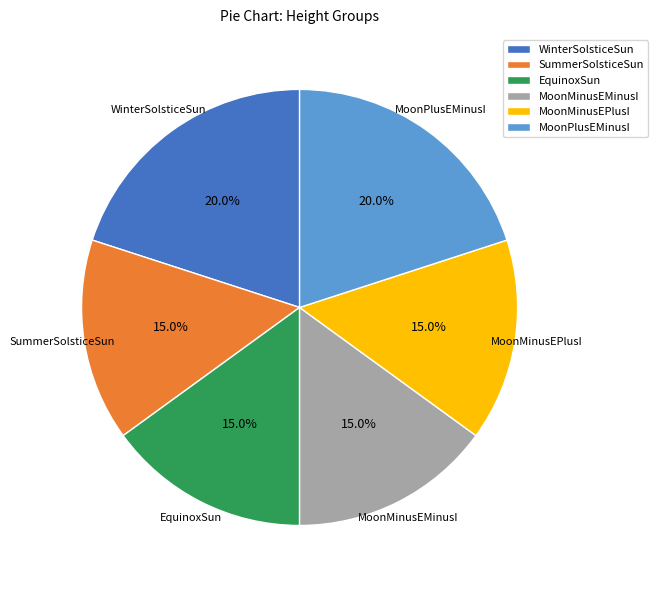

What is the ratio of the value at SummerSolsticeSun to the value at WinterSolsticeSun?

0.8